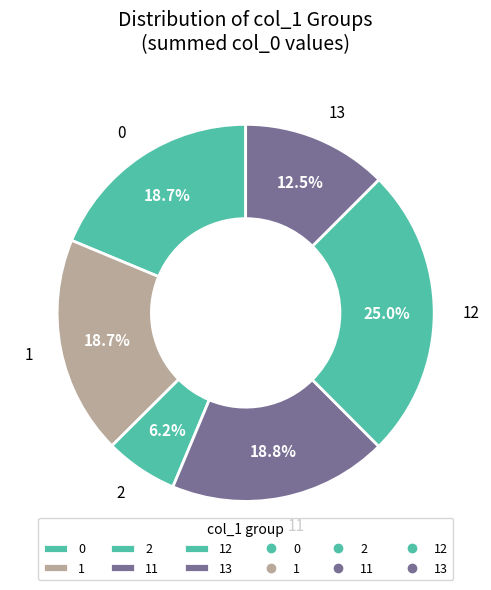

Approximately how many times larger is the value at 13 compared to 2?

2.0